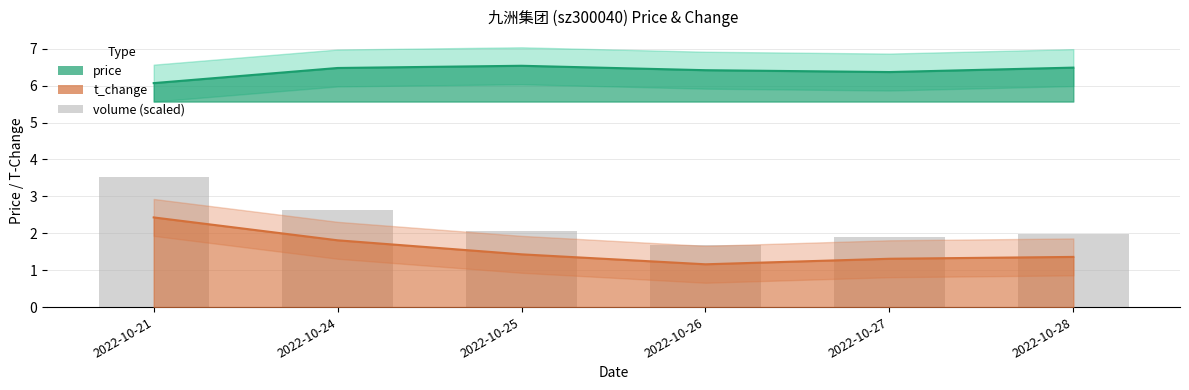

At which category is the sum across all series the highest?

2022-10-21